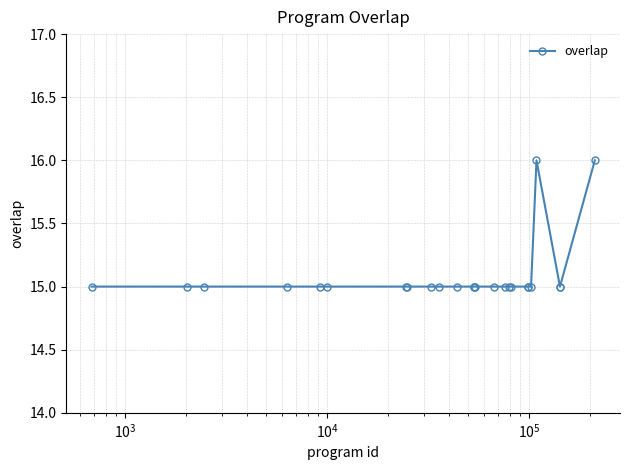

What is the difference between the maximum and minimum values?

1